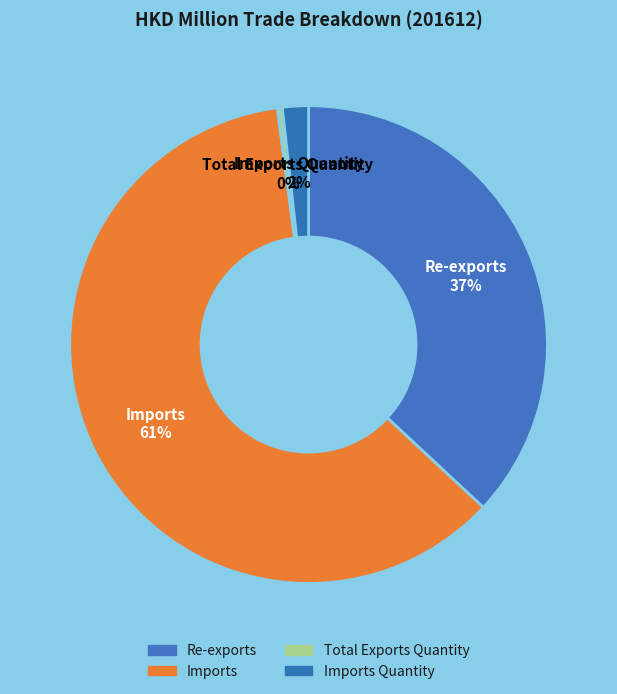

What is the smallest slice in the pie chart?

Total Exports Quantity